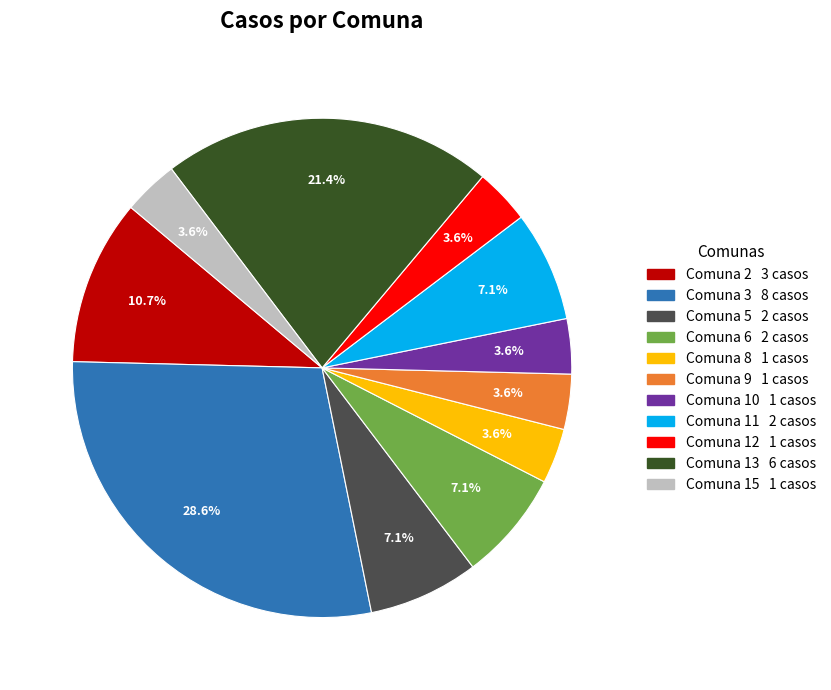

Does any single category account for the majority?

No